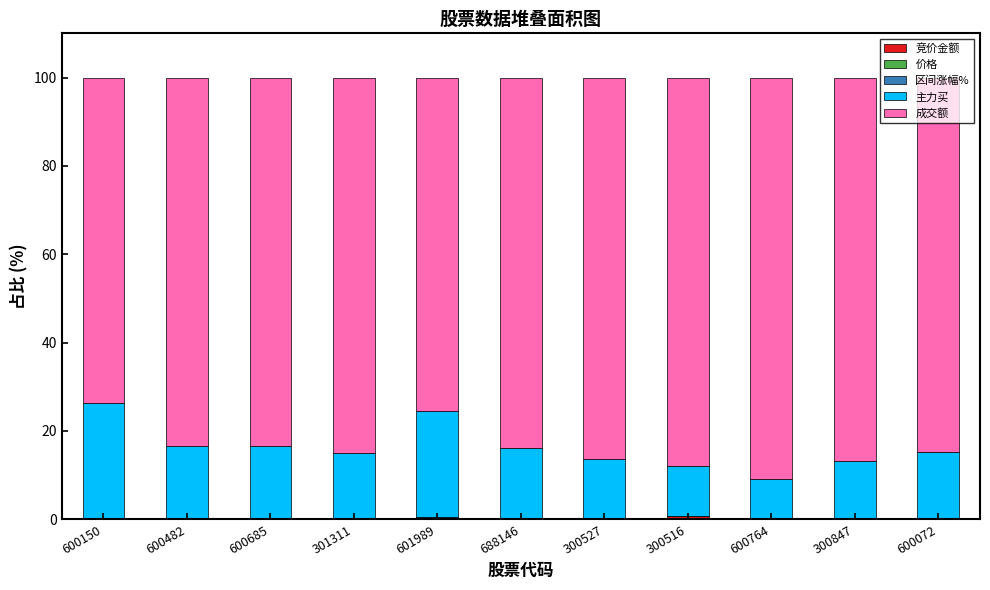

Are the bars horizontal?

No